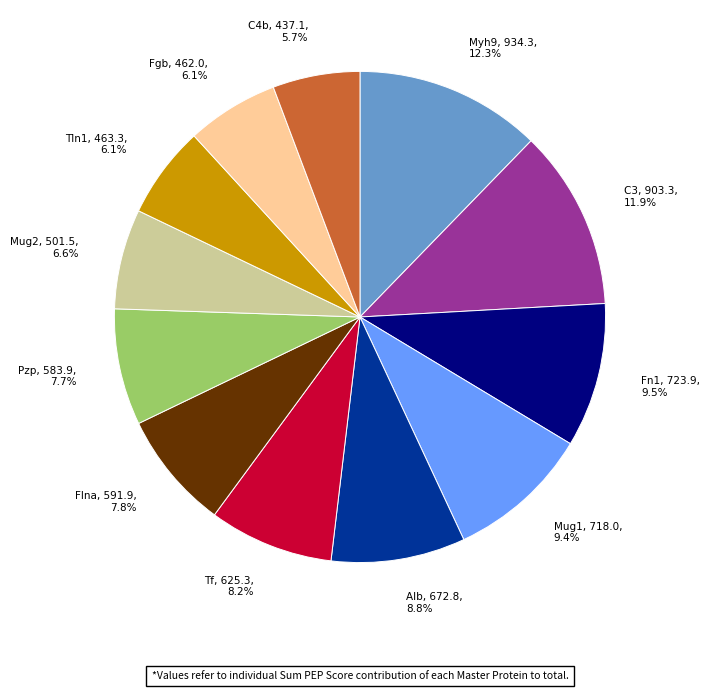

Combined, do Fn1 and C4b account for over 50%?

No